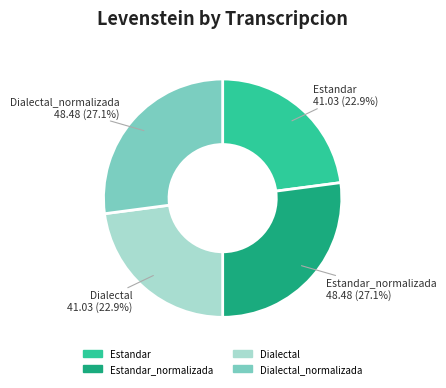

Is there any slice that represents more than half of the pie?

No